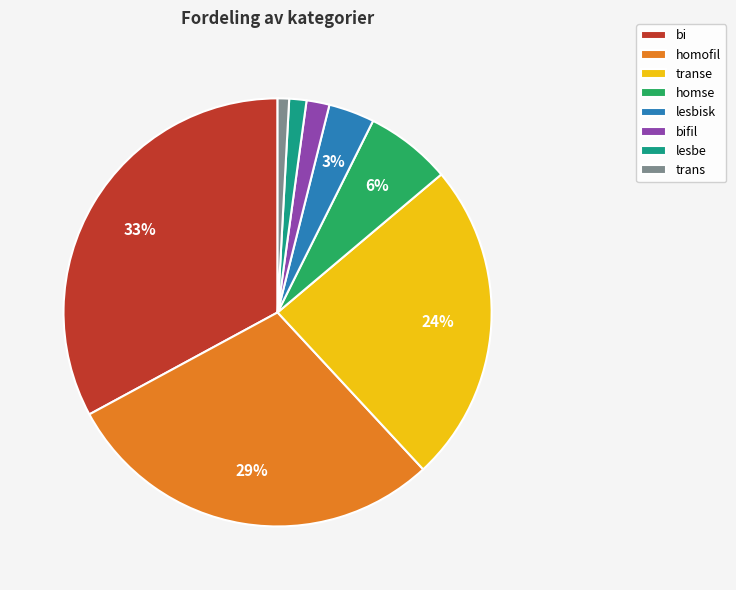

How many segments does this pie chart have?

8